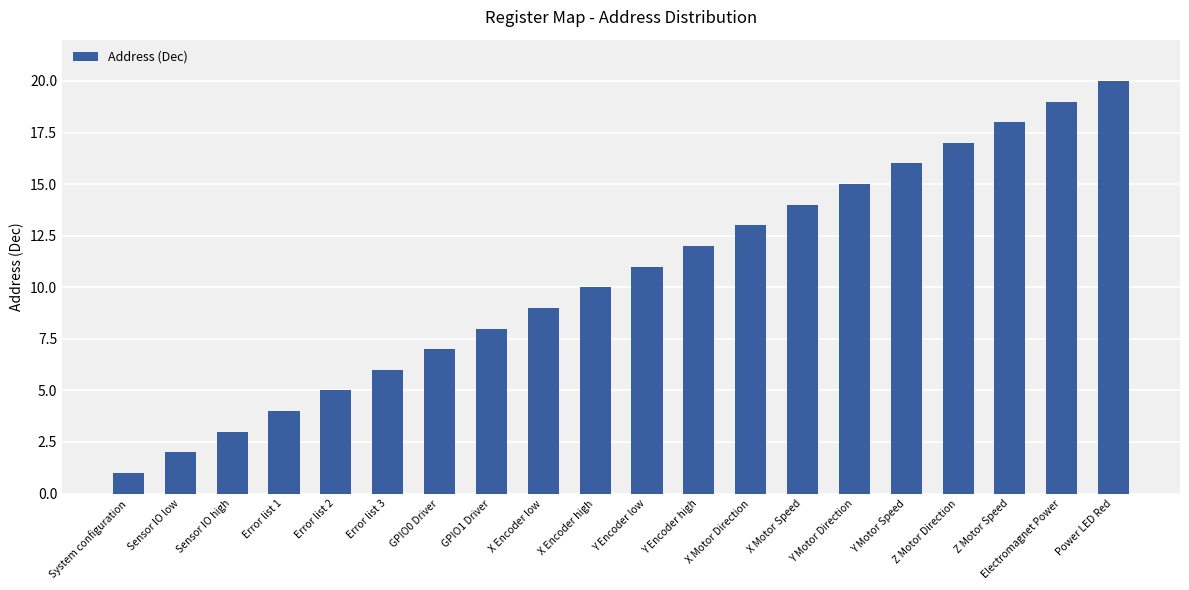

List the labels in order of value, smallest first.

System configuration, Sensor IO low, Sensor IO high, Error list 1, Error list 2, Error list 3, GPIO0 Driver, GPIO1 Driver, X Encoder low, X Encoder high, Y Encoder low, Y Encoder high, X Motor Direction, X Motor Speed, Y Motor Direction, Y Motor Speed, Z Motor Direction, Z Motor Speed, Electromagnet Power, Power LED Red